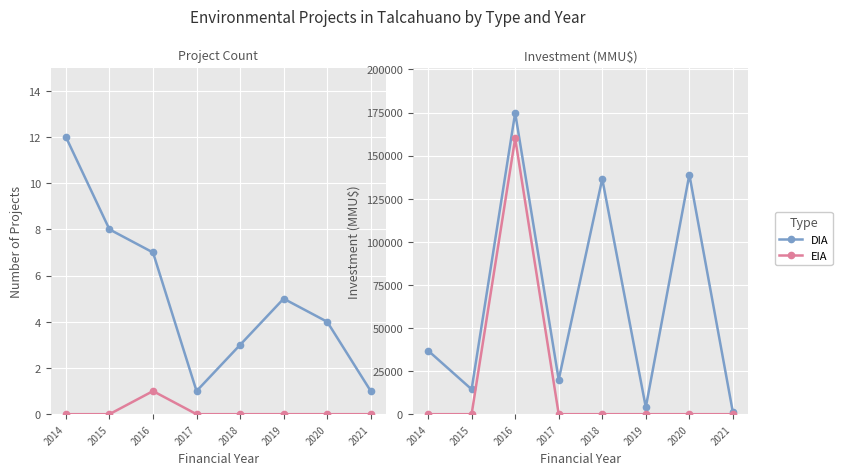

What value does the DIA series have at 2016, to the nearest 100?

174800